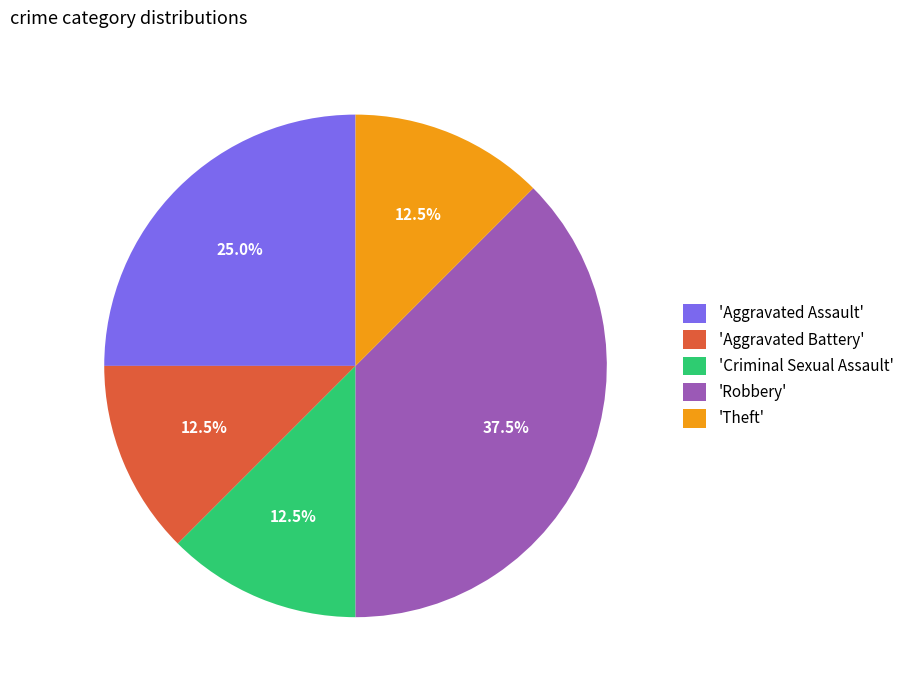

Which category has the biggest portion of the pie?

'Robbery'